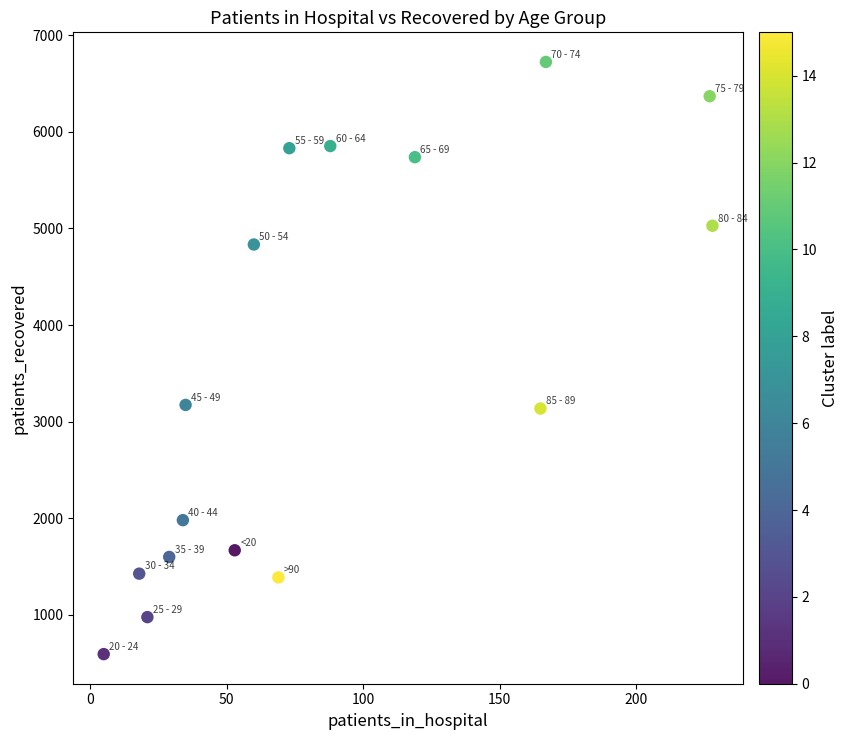

What is the range of Y values (max minus min)?

6131